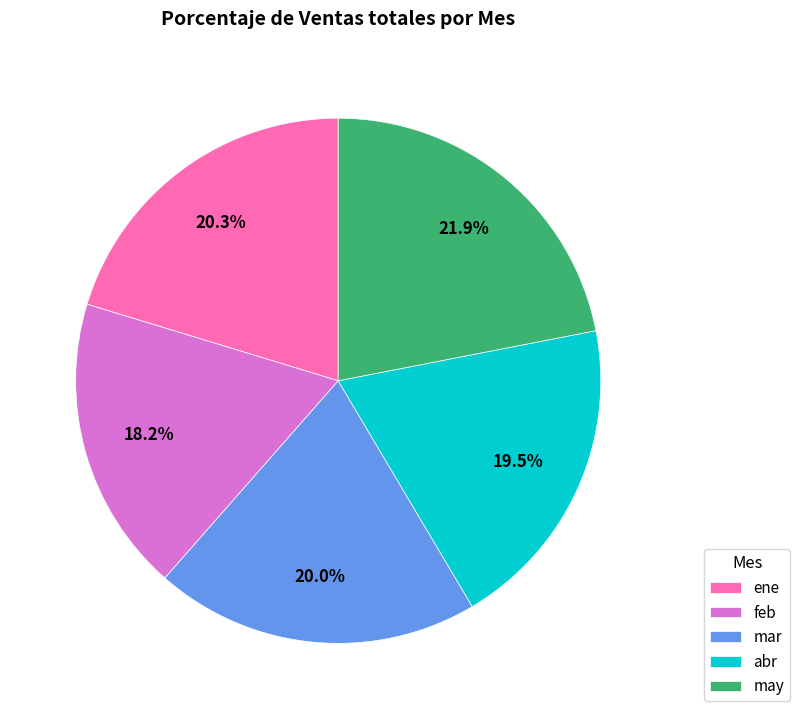

Which has a higher value, may or feb?

may